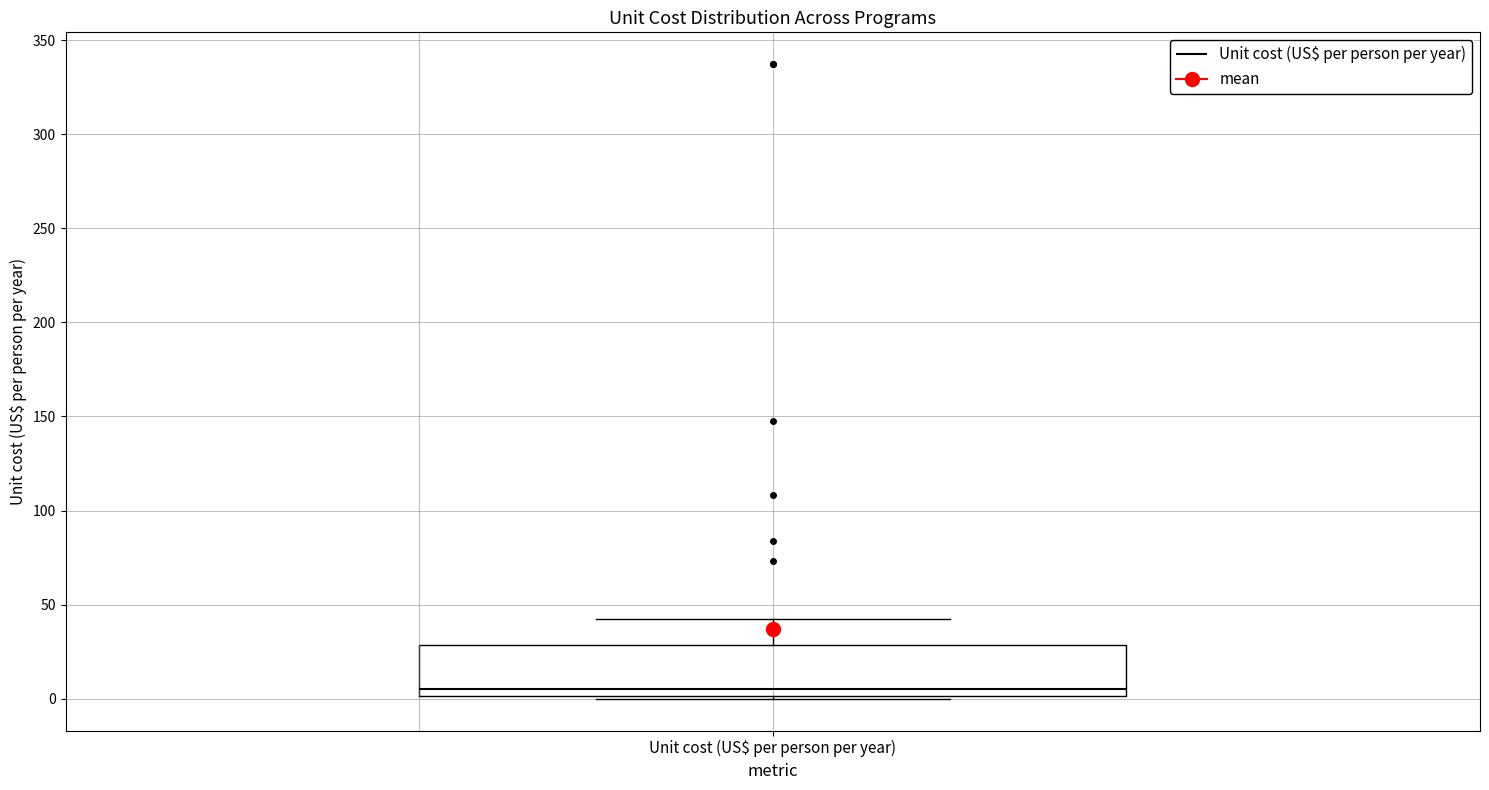

Transcribe this box plot: give where the median line is, the range the box spans, and where the two whiskers end, as read against the y-axis. The values are not printed on the chart, so give them approximately, as read against the axis.

median 5, box 0 to 30, whiskers 0 to 45